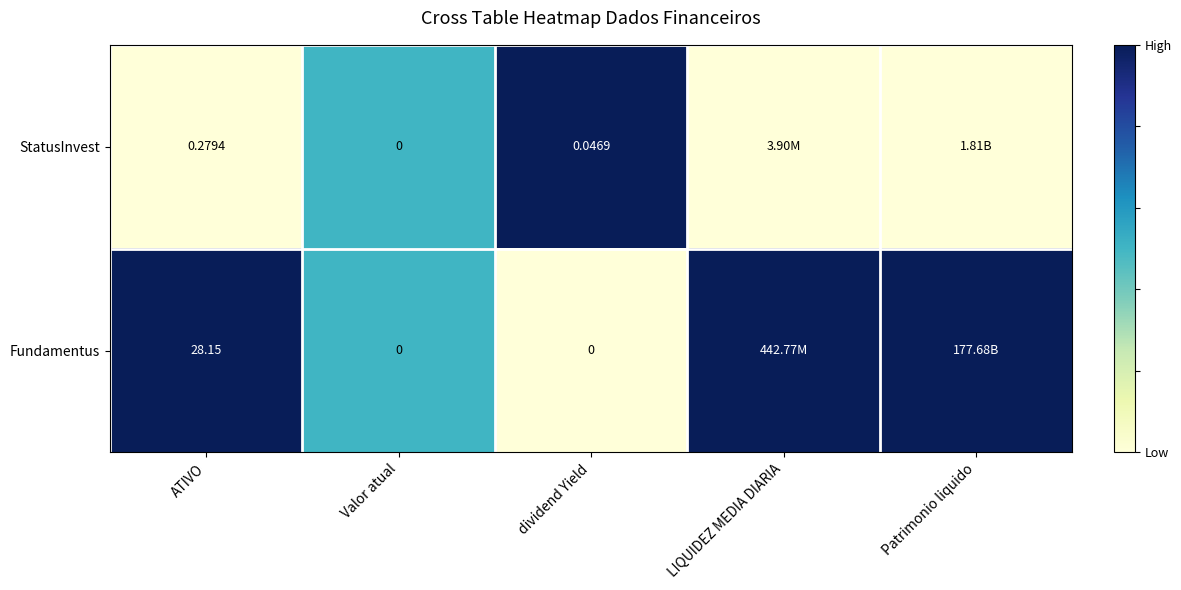

List the series in order of their overall mean, lowest first.

StatusInvest, Fundamentus